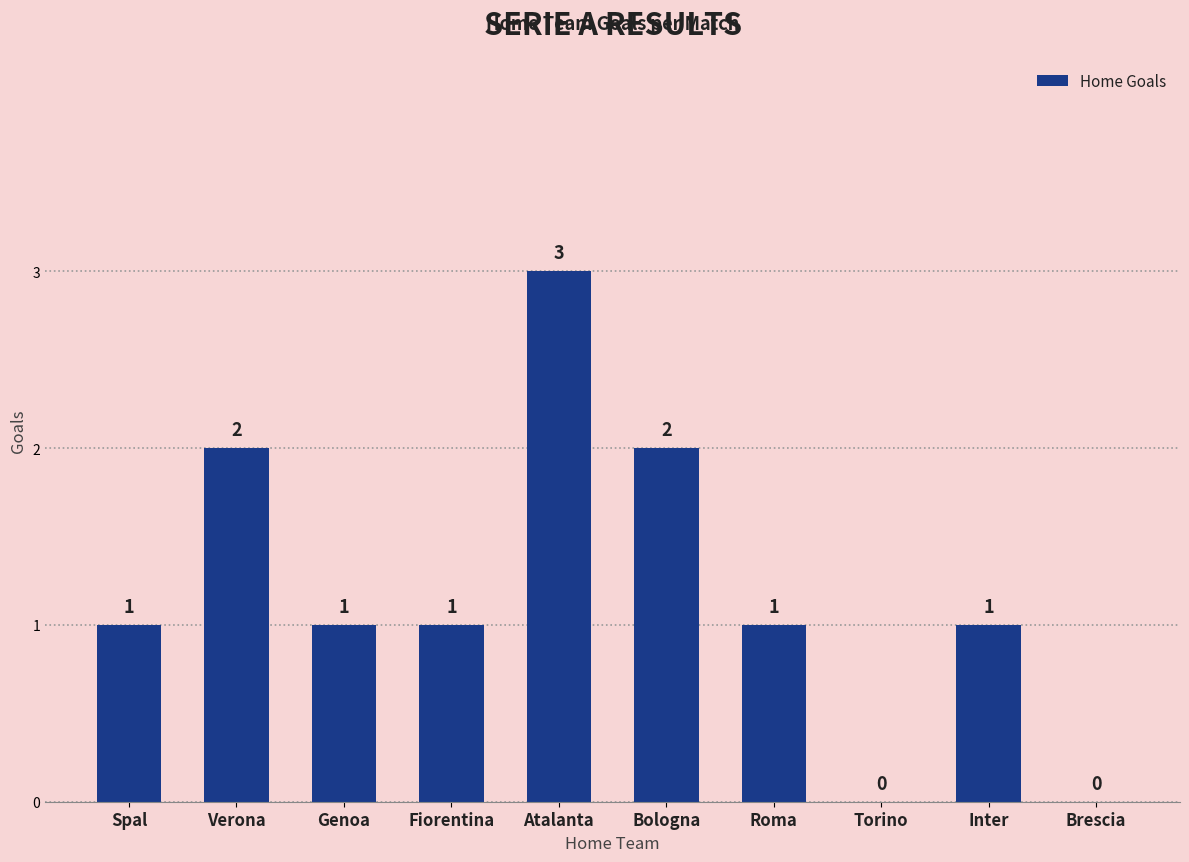

The value at Roma is 2. True or false?

False